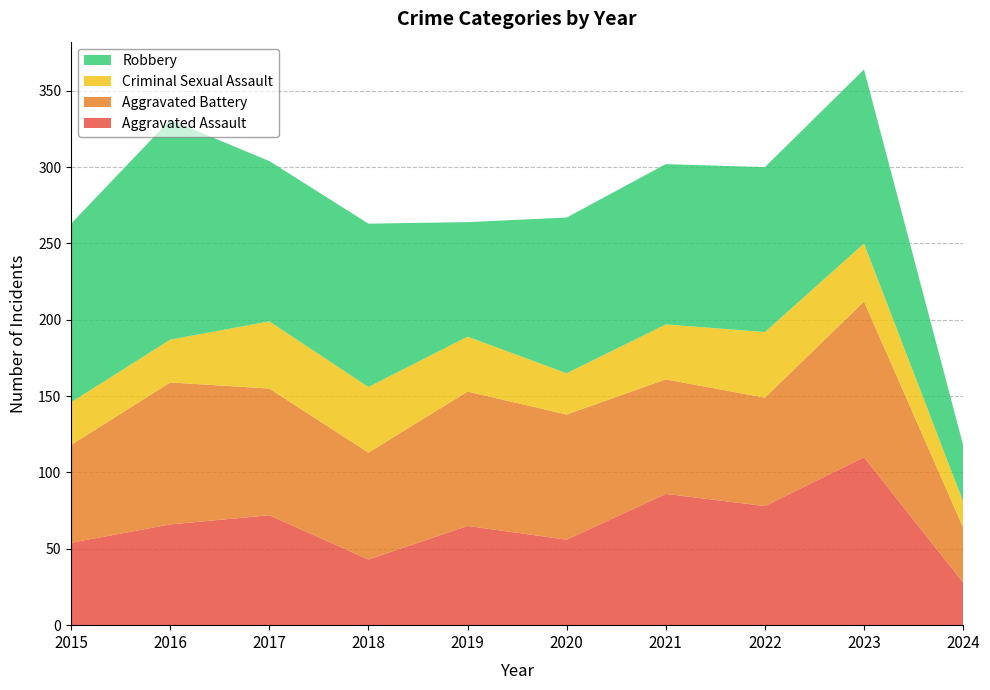

Reading left to right, list all the values displayed in this chart.

Aggravated Assault: 2015=54	2016=66	2017=72	2018=43	2019=65	2020=56	2021=86	2022=78	2023=110	2024=28
Aggravated Battery: 2015=64	2016=93	2017=83	2018=70	2019=88	2020=82	2021=75	2022=71	2023=102	2024=36
Criminal Sexual Assault: 2015=28	2016=28	2017=44	2018=43	2019=36	2020=27	2021=36	2022=43	2023=38	2024=17
Robbery: 2015=117	2016=144	2017=105	2018=107	2019=75	2020=102	2021=105	2022=108	2023=114	2024=37